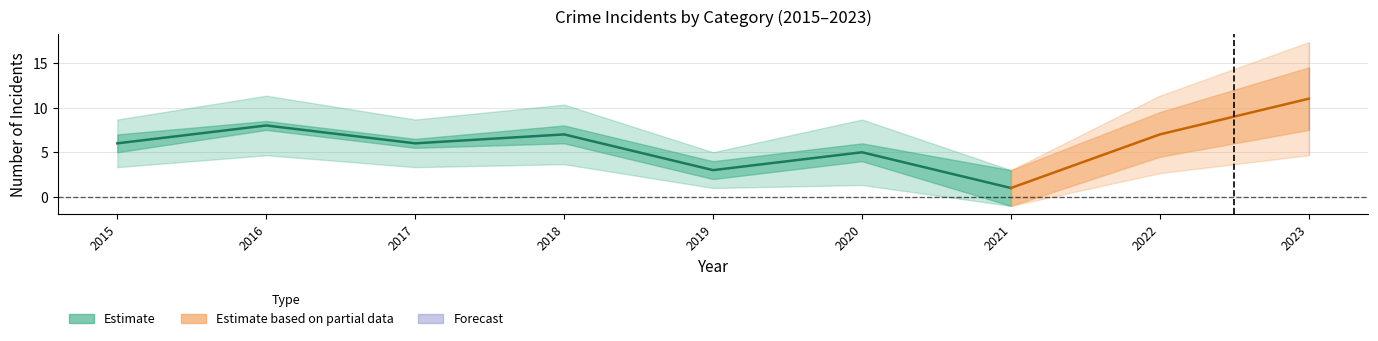

Does the chart have visible grid lines?

Yes